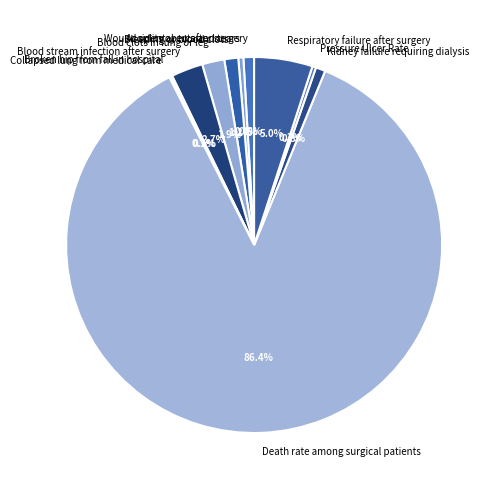

Which category has the biggest portion of the pie?

Death rate among surgical patients